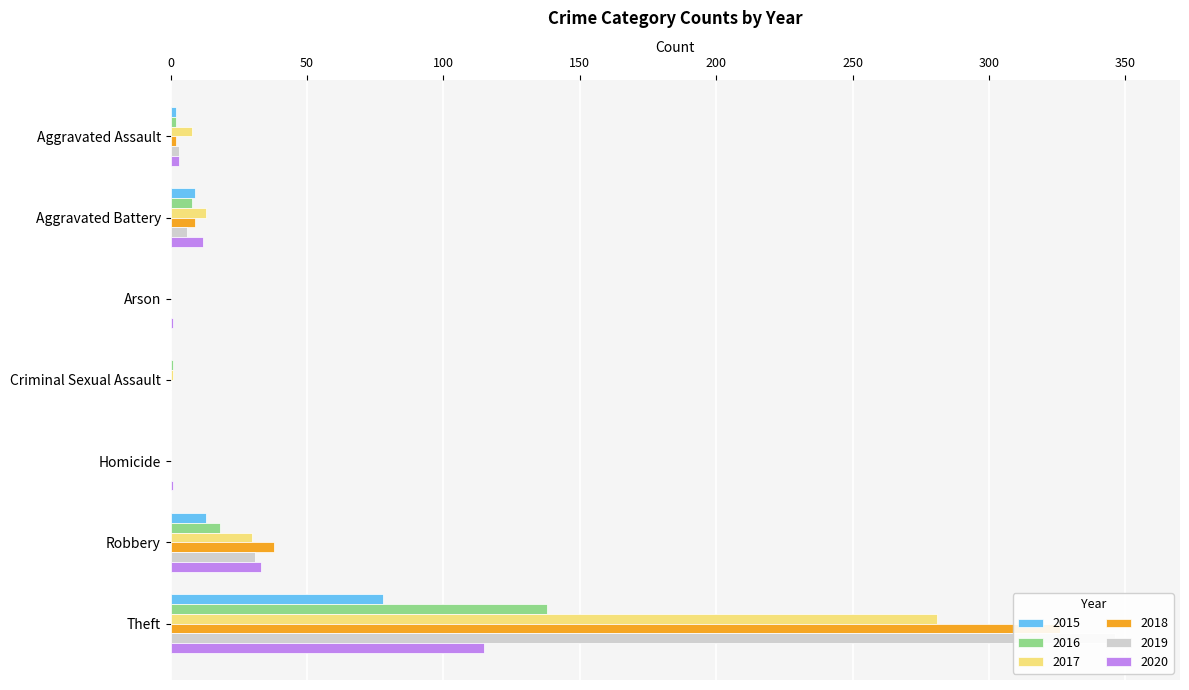

Where does the 2017 series first go above 8?

Aggravated Battery